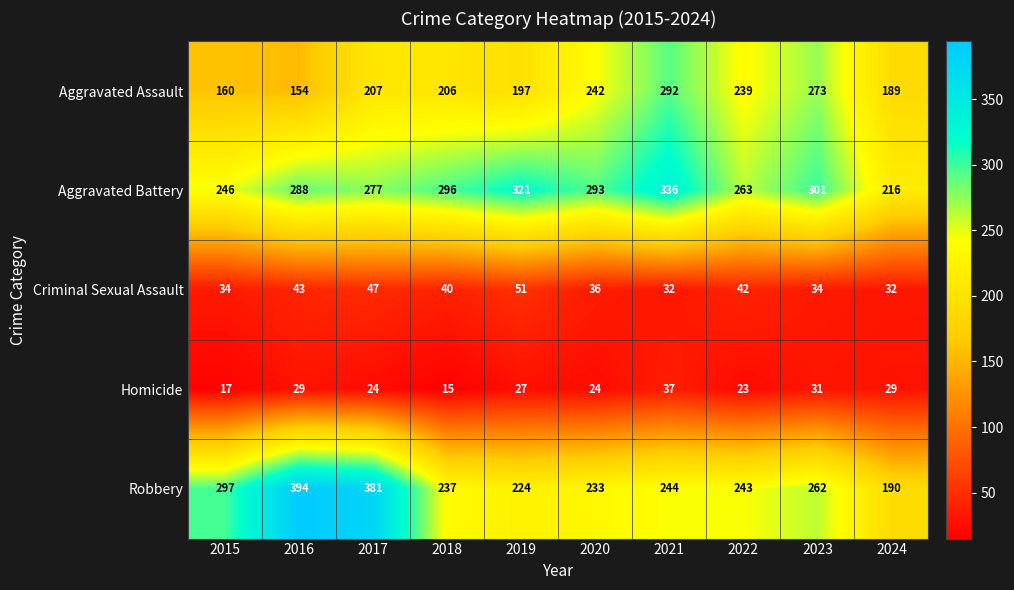

Rank the series by their maximum value, from highest to lowest.

Robbery, Aggravated Battery, Aggravated Assault, Criminal Sexual Assault, Homicide